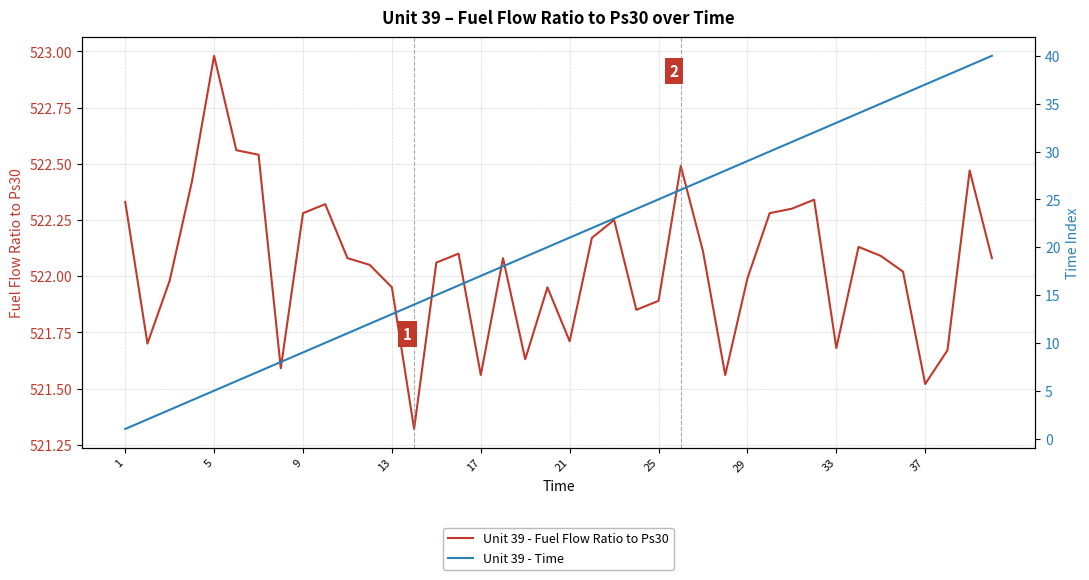

Is it true that Unit 39 - Fuel Flow Ratio to Ps30 equals 721.5 at 21?

False